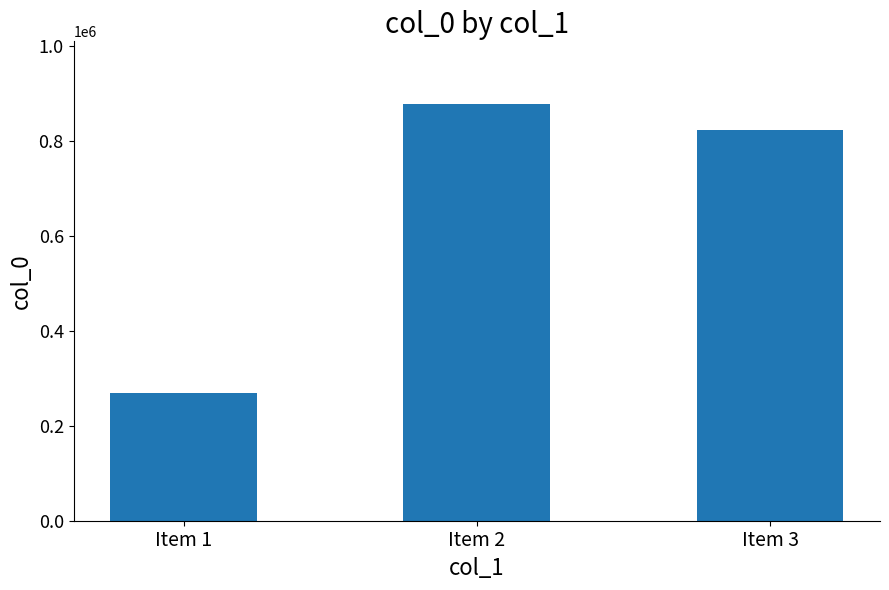

What is the change in value from Item 1 to Item 2?

+609243